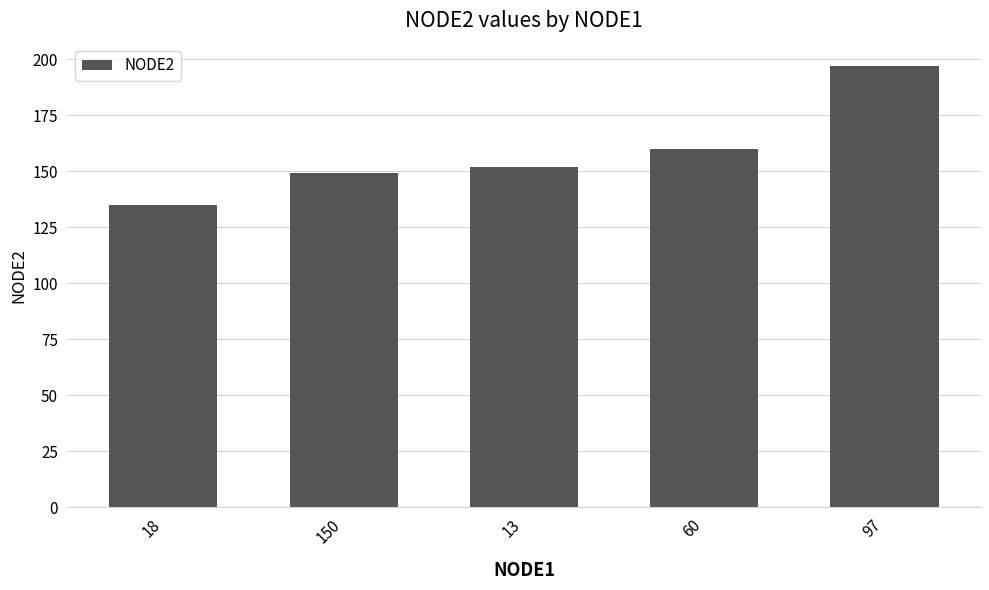

Where is the data nearest to the value 166?

60